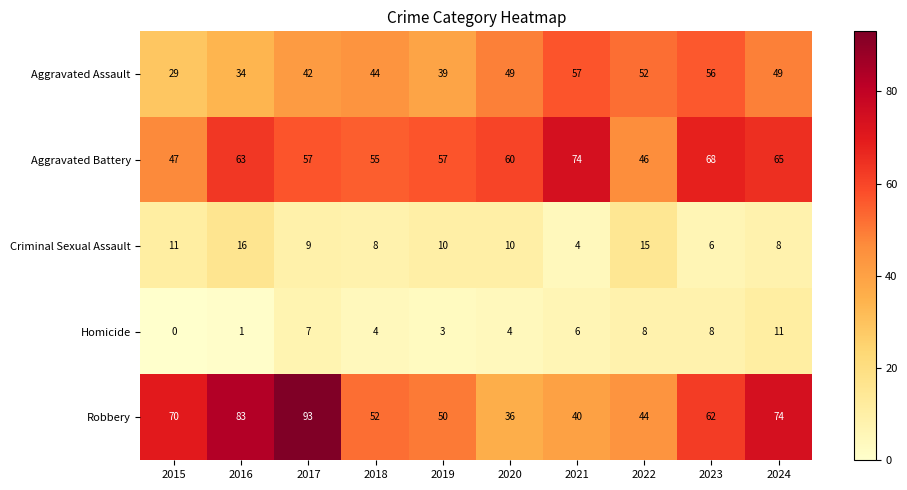

At 2018, list the series in order from smallest to largest.

Homicide, Criminal Sexual Assault, Aggravated Assault, Robbery, Aggravated Battery